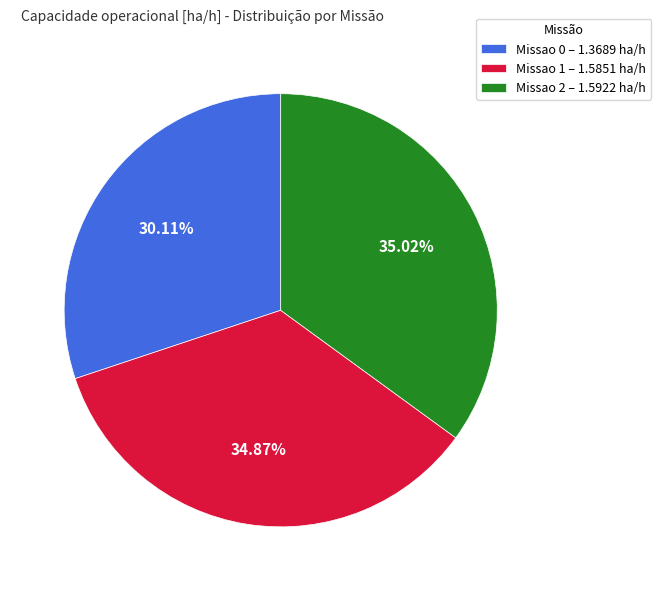

How many slices are in this pie chart?

3